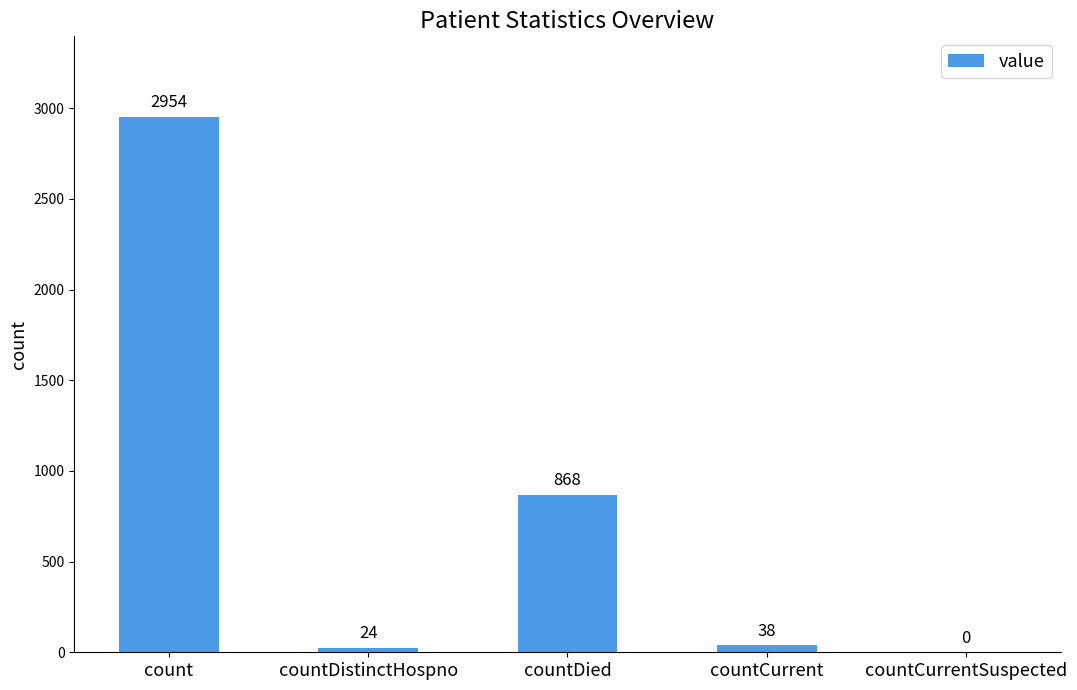

Read the value at countDied, to the nearest 100.

900